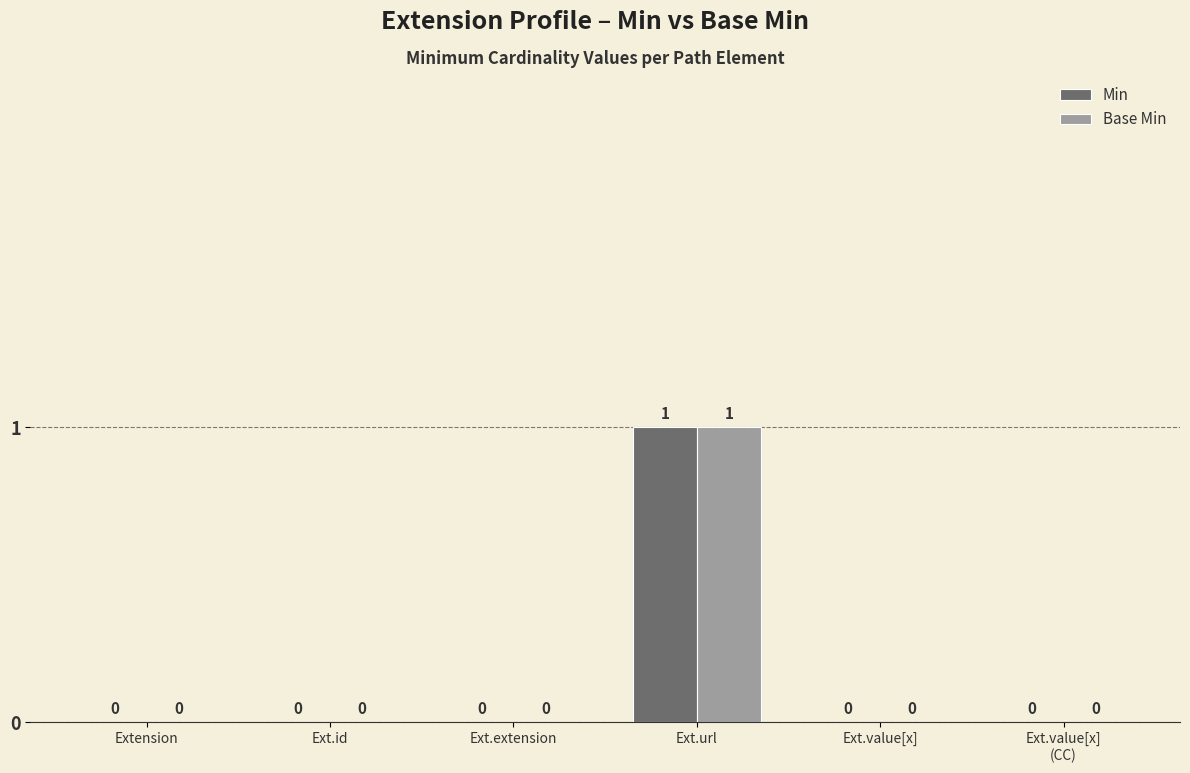

The Base Min series shows 0 at Ext.value[x]. True or false?

True